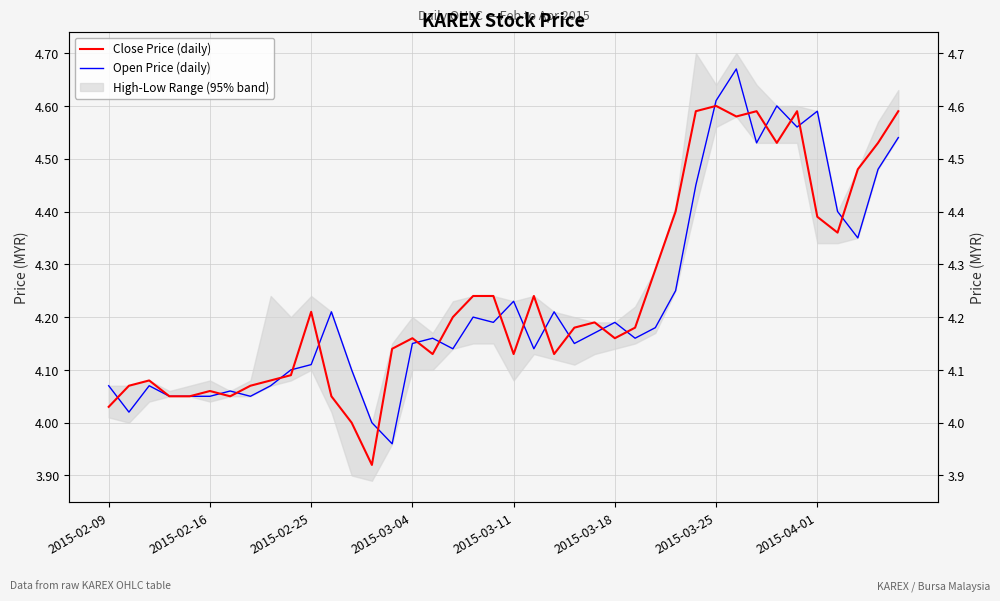

Is it true that Open Price (daily) equals 4.4 at 36?

True